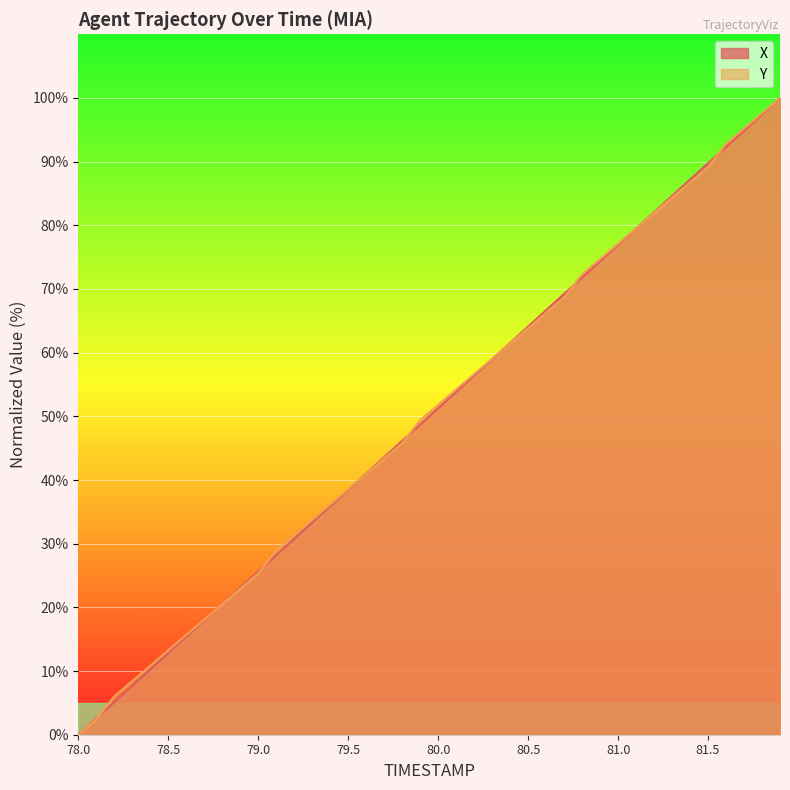

What is the maximum value shown in the chart?

100.0